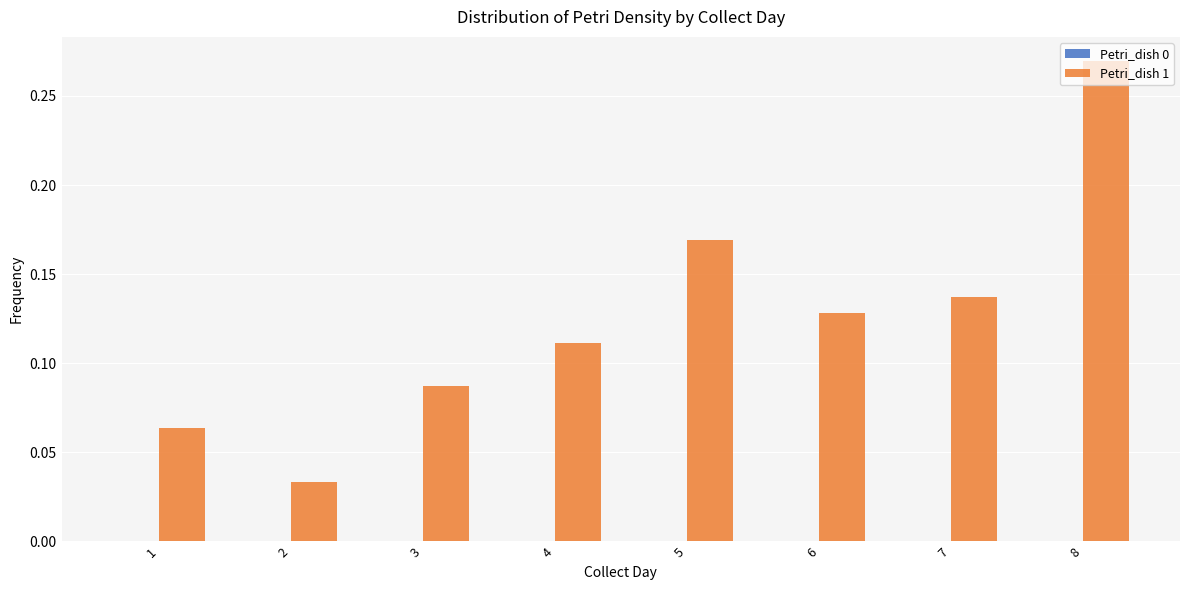

Which label corresponds to the largest value in the chart?

8